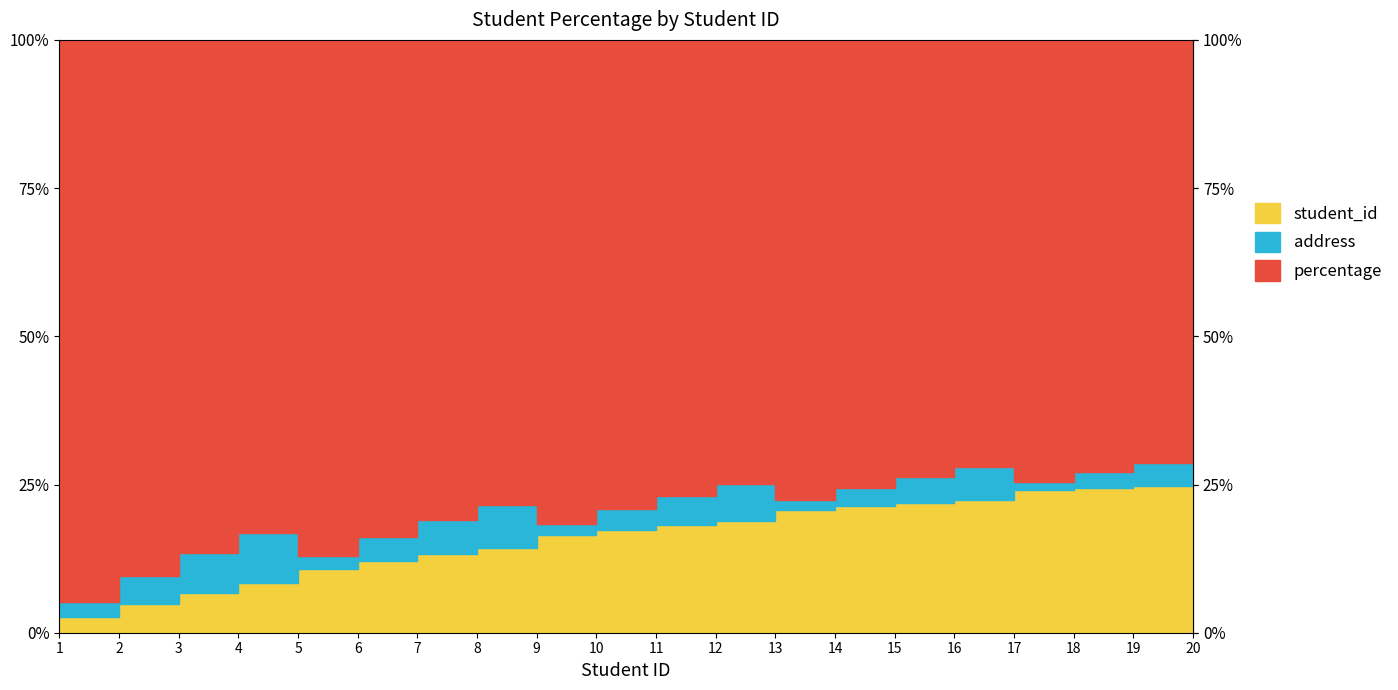

Reading left to right, extract all data points from this chart.

percentage: 1=36.7	2=37.7	3=38.7	4=39.7	5=40.7	6=41.7	7=42.7	8=43.7	9=44.7	10=45.7	11=46.7	12=47.7	13=48.7	14=49.7	15=50.7	16=51.7	17=52.7	18=53.7	19=54.7	20=55.7
address: 1=1.0	2=2.0	3=3.0	4=4.0	5=1.0	6=2.0	7=3.0	8=4.0	9=1.0	10=2.0	11=3.0	12=4.0	13=1.0	14=2.0	15=3.0	16=4.0	17=1.0	18=2.0	19=3.0	20=4.0
student_id: 1=1.0	2=2.0	3=3.0	4=4.0	5=5.0	6=6.0	7=7.0	8=8.0	9=9.0	10=10.0	11=11.0	12=12.0	13=13.0	14=14.0	15=15.0	16=16.0	17=17.0	18=18.0	19=19.0	20=20.0